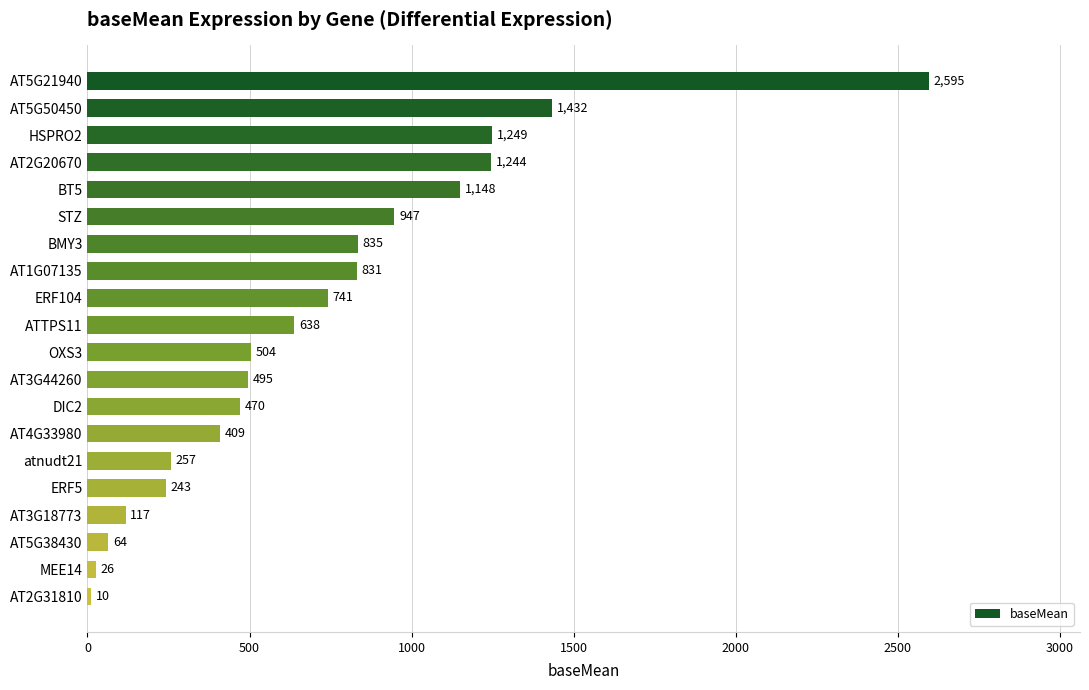

Which has a higher value, ERF104 or AT3G44260?

ERF104